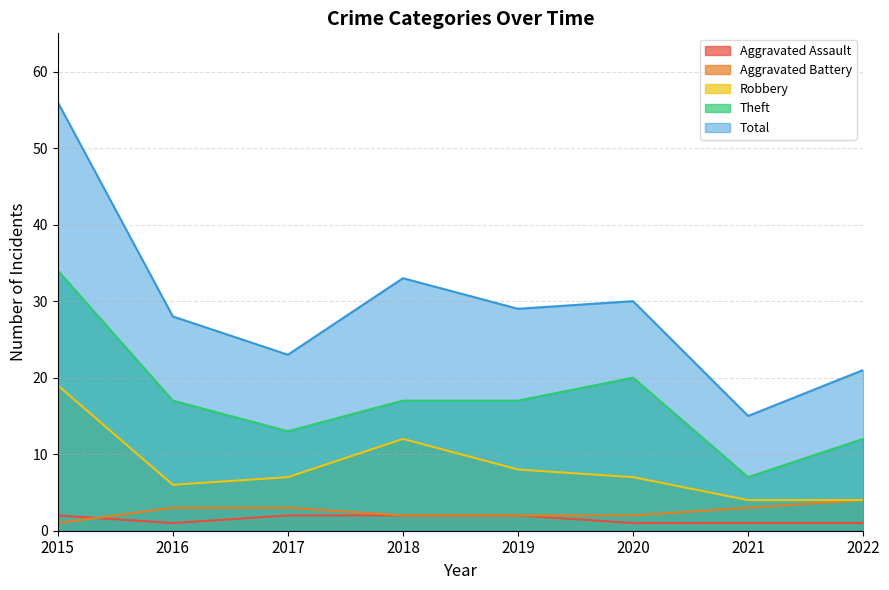

Count the number of data series in this chart.

5